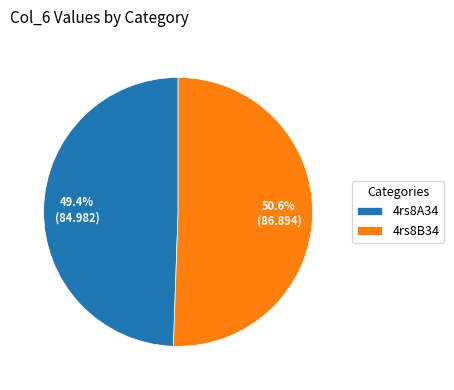

Rank the categories by value from highest to lowest.

4rs8B34, 4rs8A34